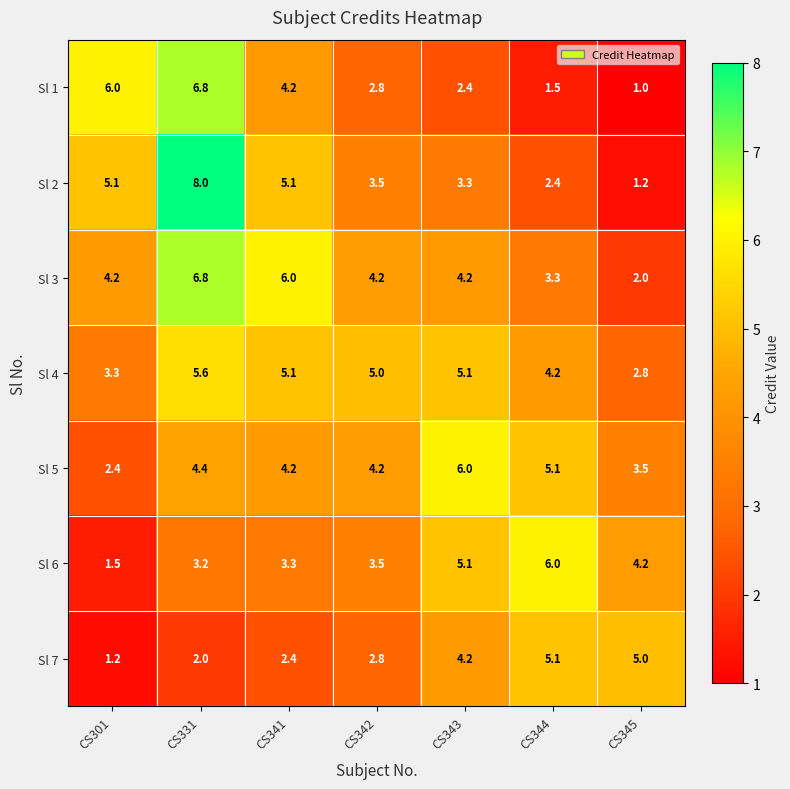

Which series has the largest total across all categories?

Sl 4